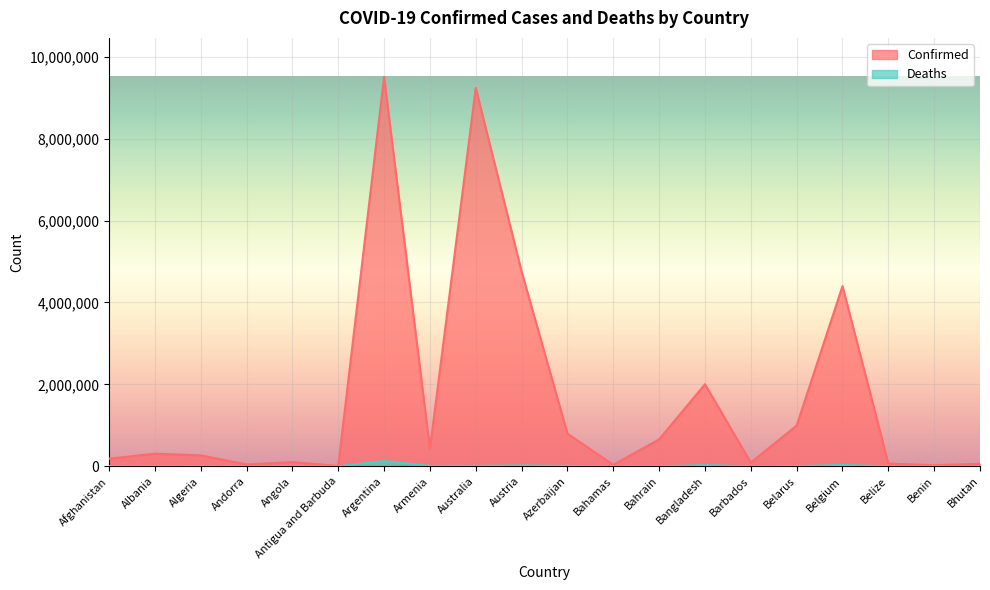

Where does the Confirmed series first go above 308050?

Argentina